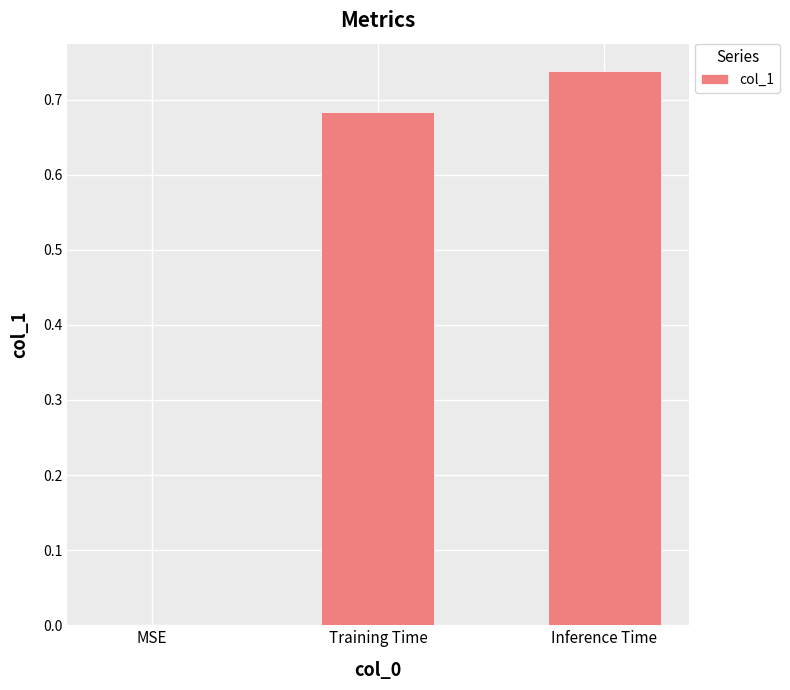

The chart shows a value of 0.3 at MSE. True or false?

False